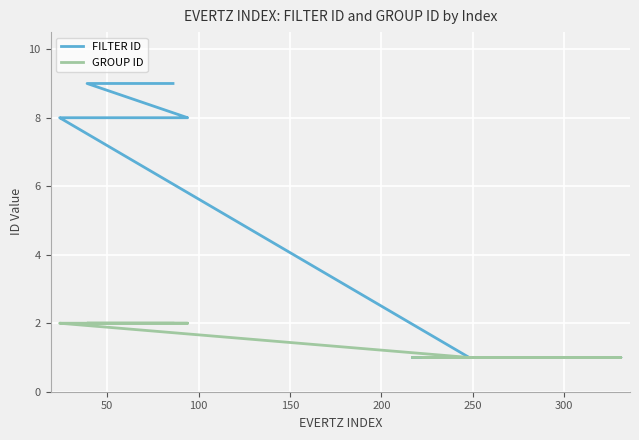

At how many categories does at least one series exceed 1?

13